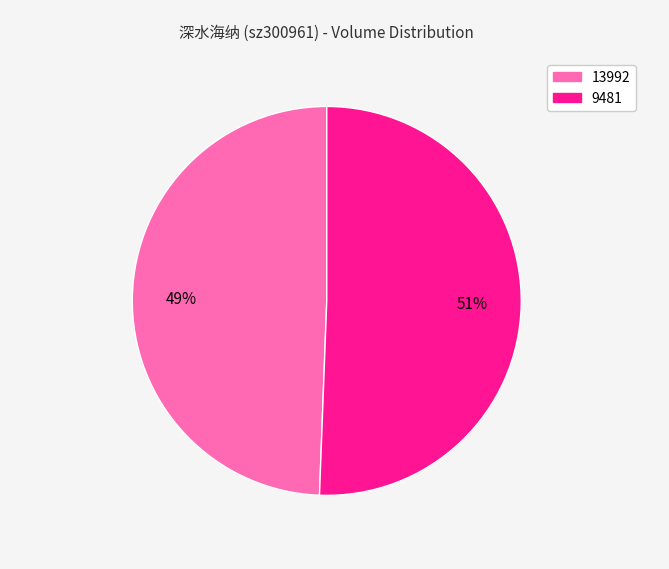

Which slice is the largest?

9481